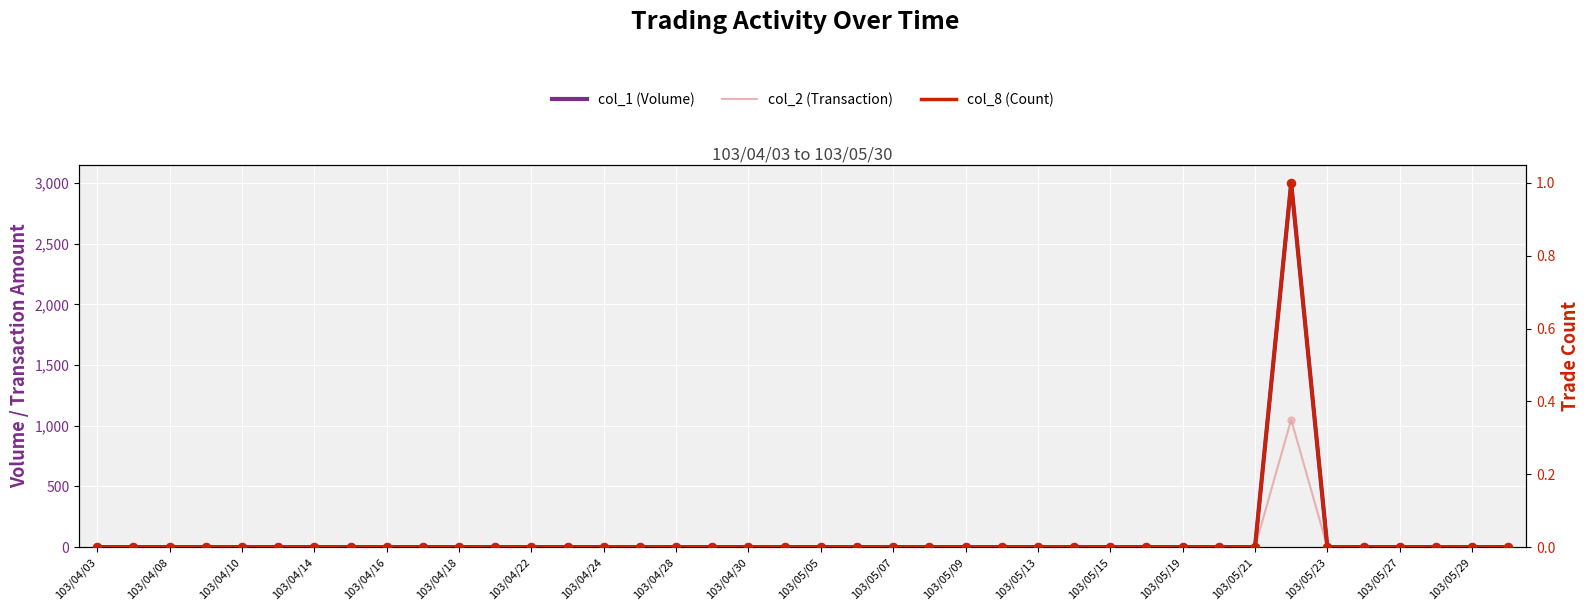

Which series contains the lowest Y value?

col_1 (Volume)